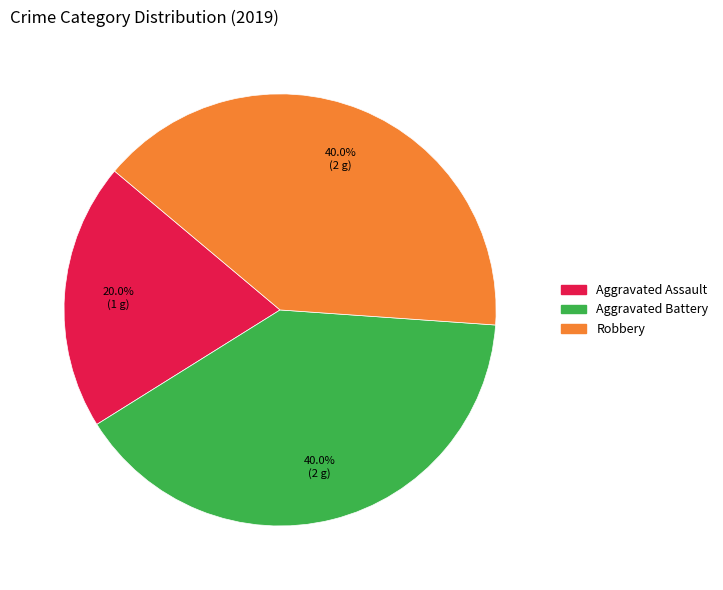

Count the number of slices in the pie.

3